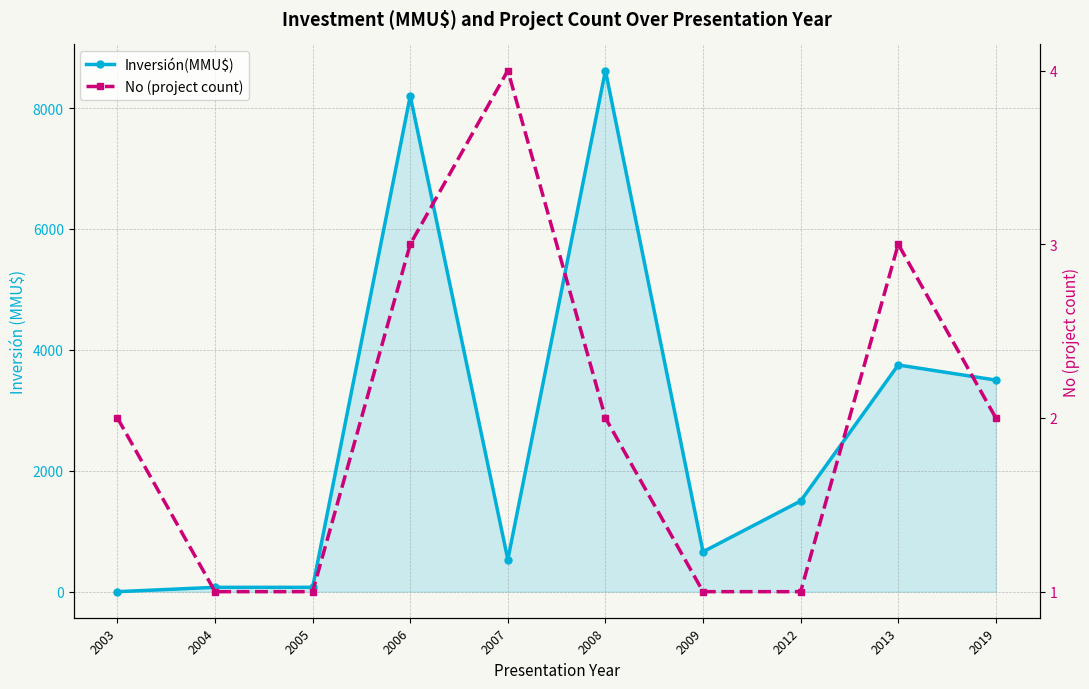

How many lines are shown in the chart?

2